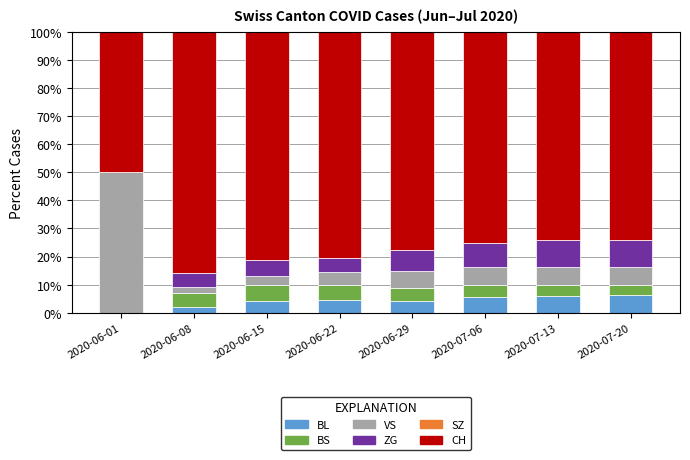

What is the total value across all series at 2020-06-15?

100.0